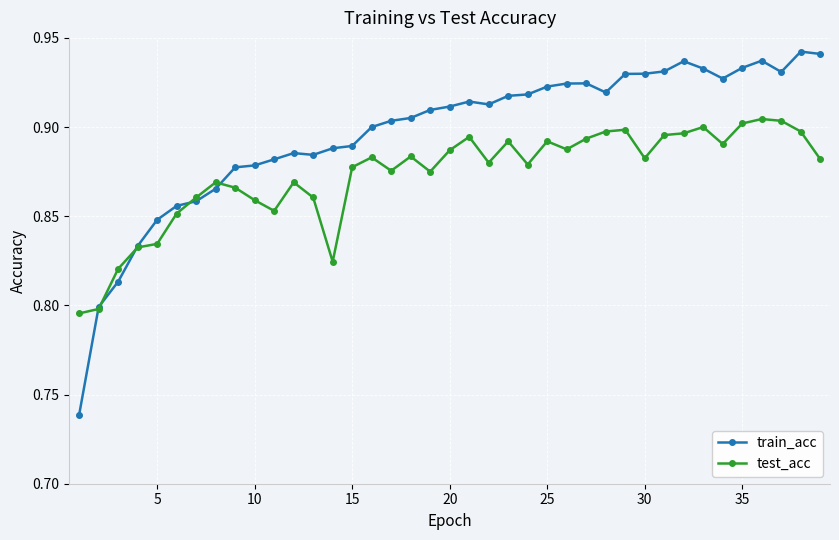

At how many categories does at least one series exceed 0?

39